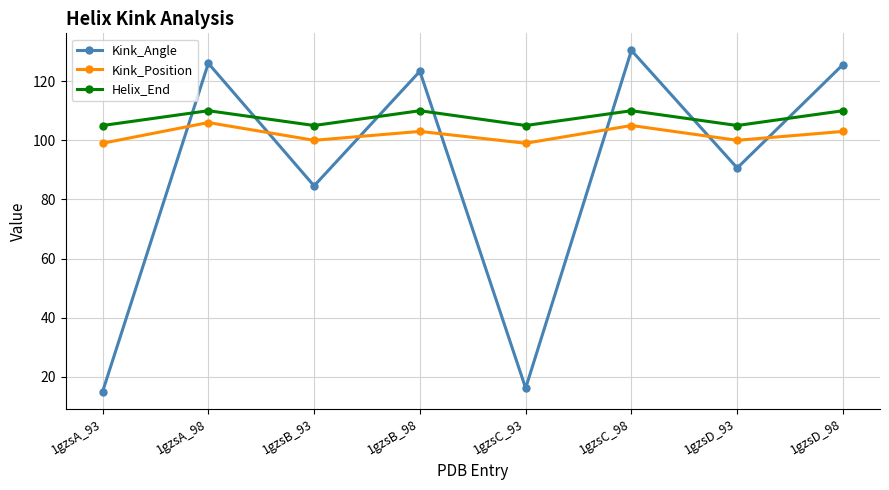

Which series has the widest spread of values?

Kink_Angle